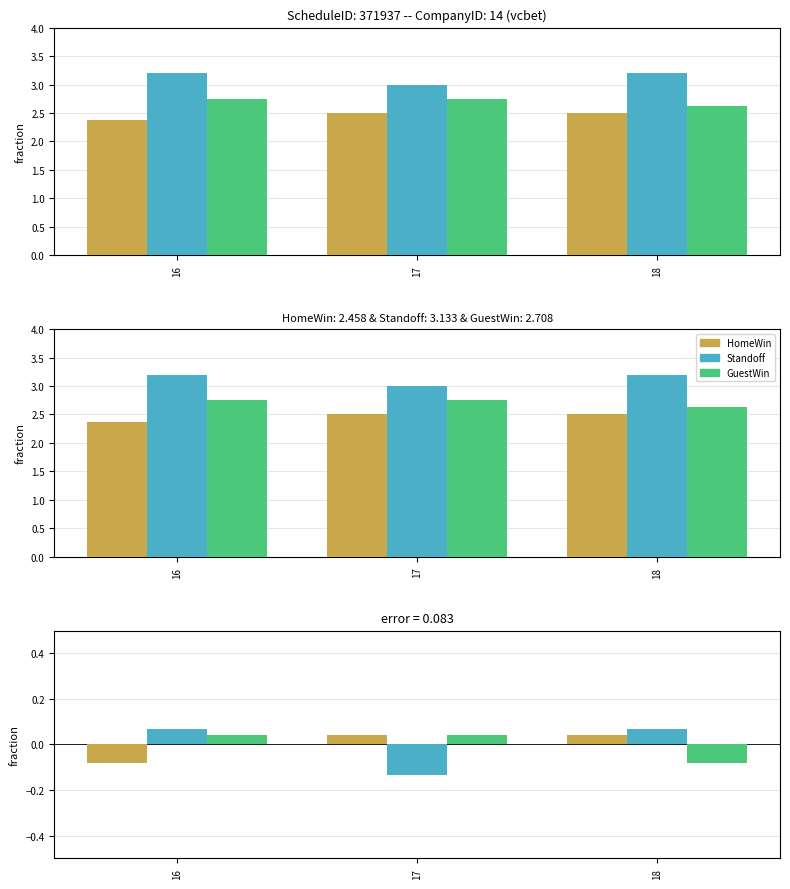

How many bars are there in total?

9